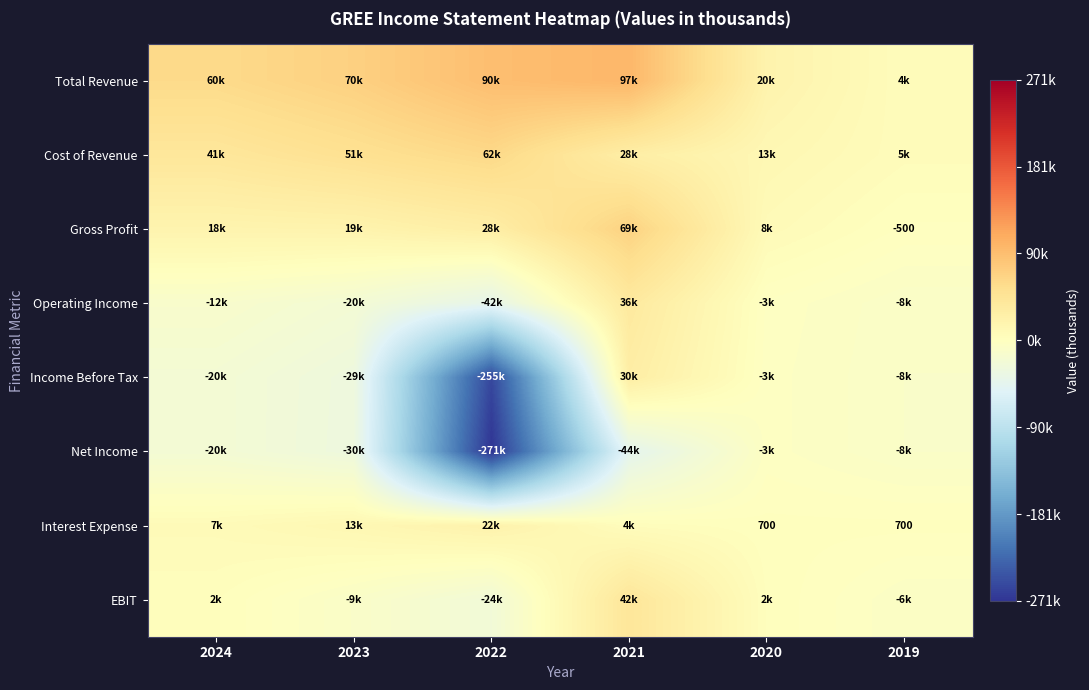

What is the difference between the Interest Expense values at 2021 and 2019?

3000